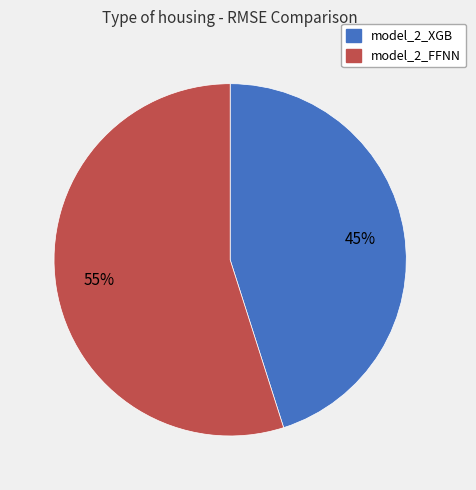

True or false: model_2_FFNN accounts for 69% of the total.

False